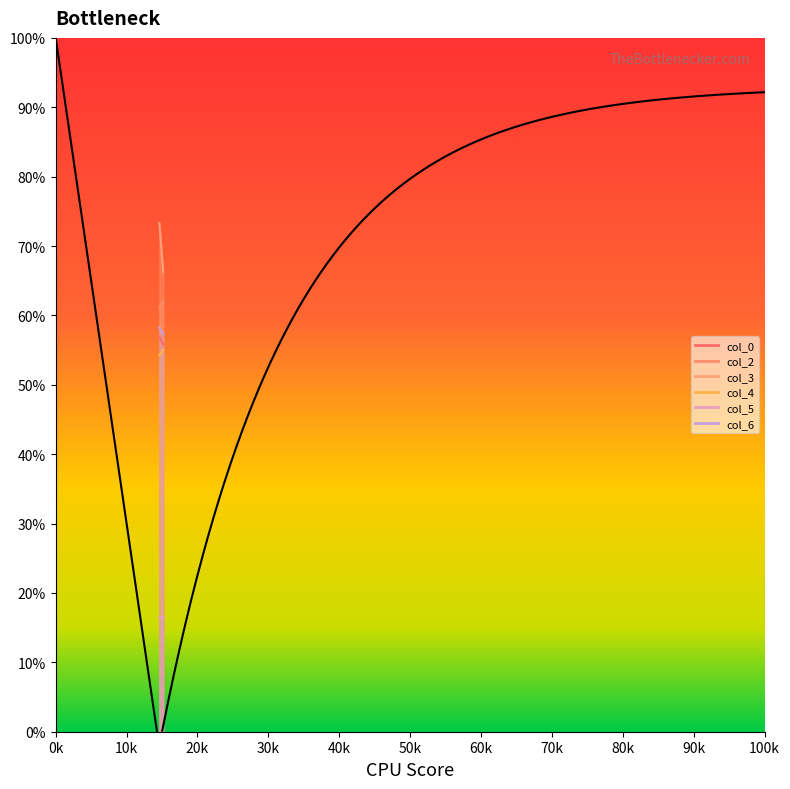

What is the sum of all col_3 values?

139.5